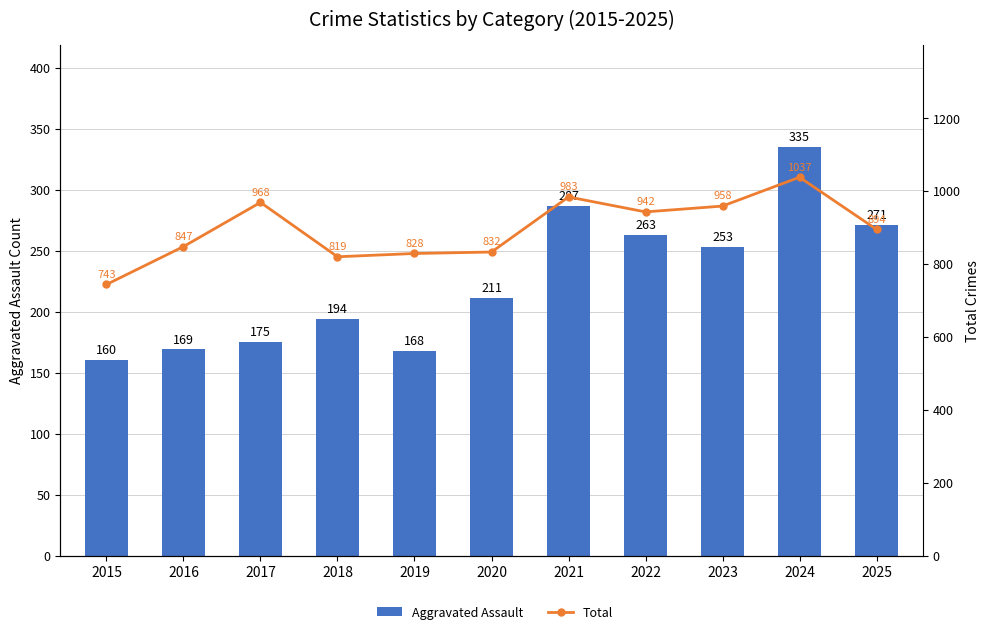

List the series in order of their overall mean, lowest first.

Aggravated Assault, Total